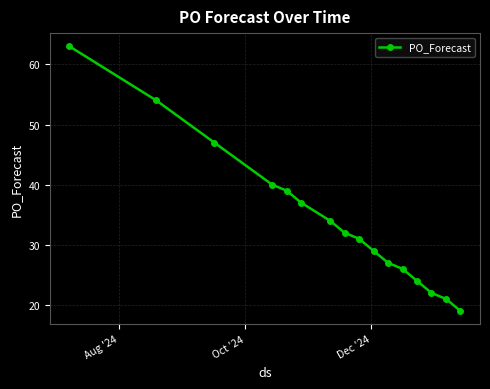

Reading left to right, list all the values displayed in this chart.

63	54	47	40	39	37	34	32	31	29	27	26	24	22	21	19